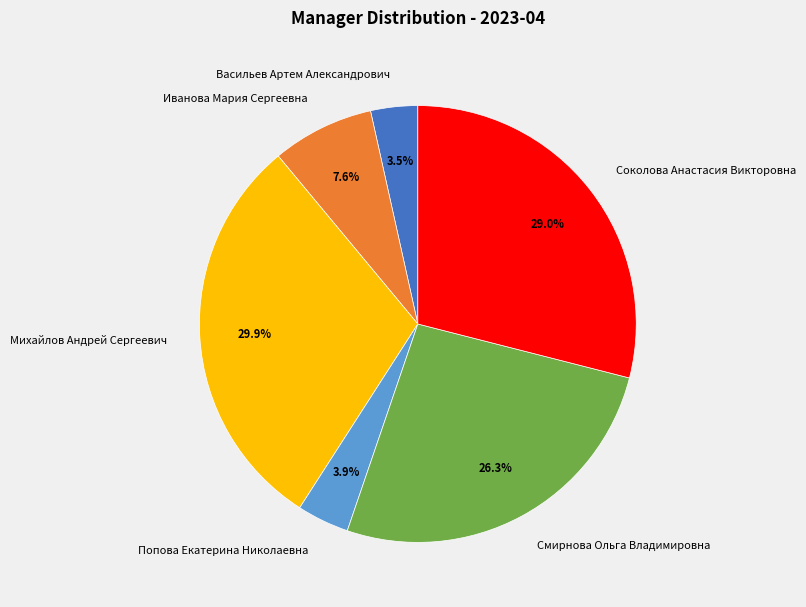

Count the number of slices in the pie.

6